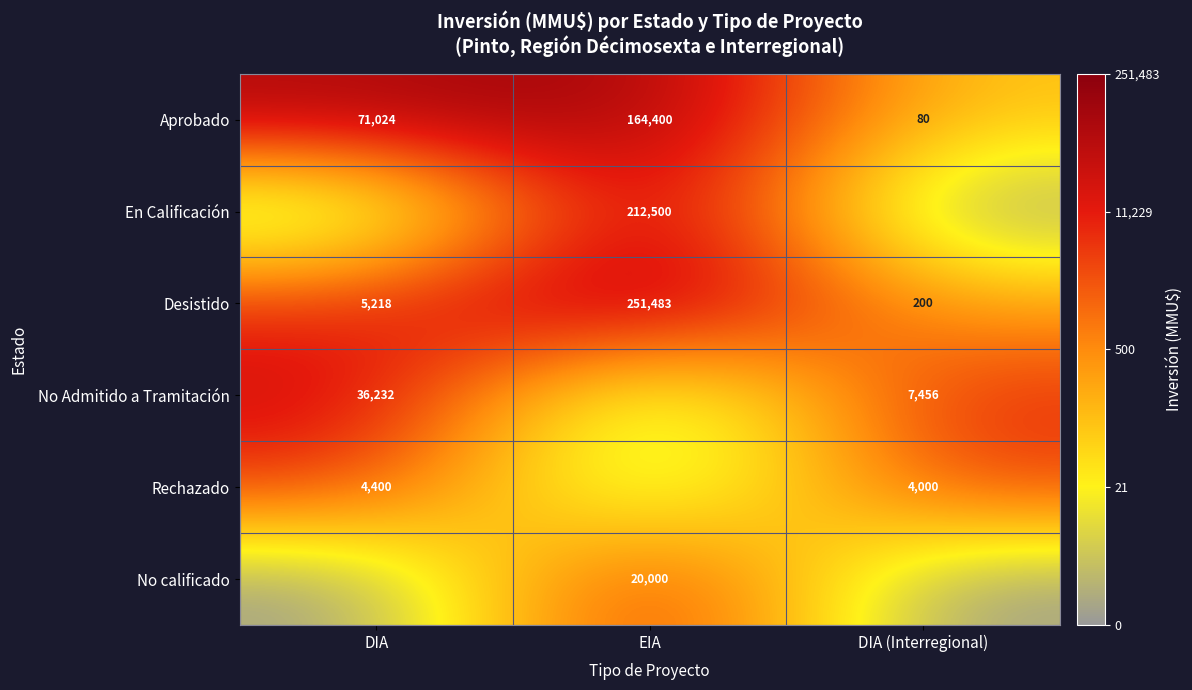

Where is Desistido nearest to the value 125841?

DIA